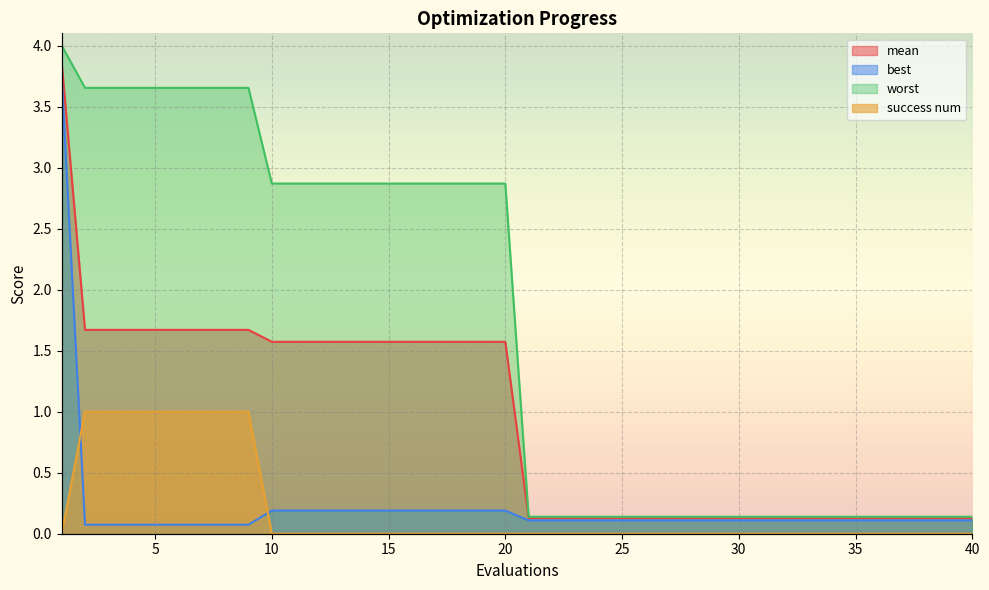

What is the difference between the maximum and minimum values in the best series?

3.7